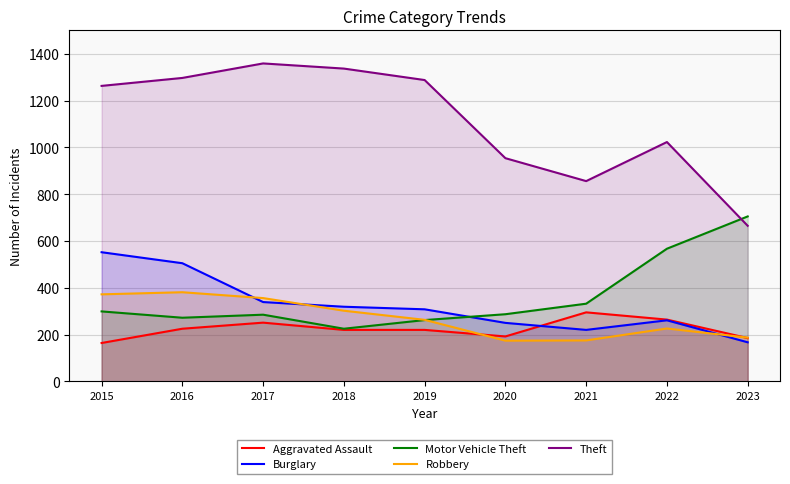

Where is the first local maximum for Burglary?

2022